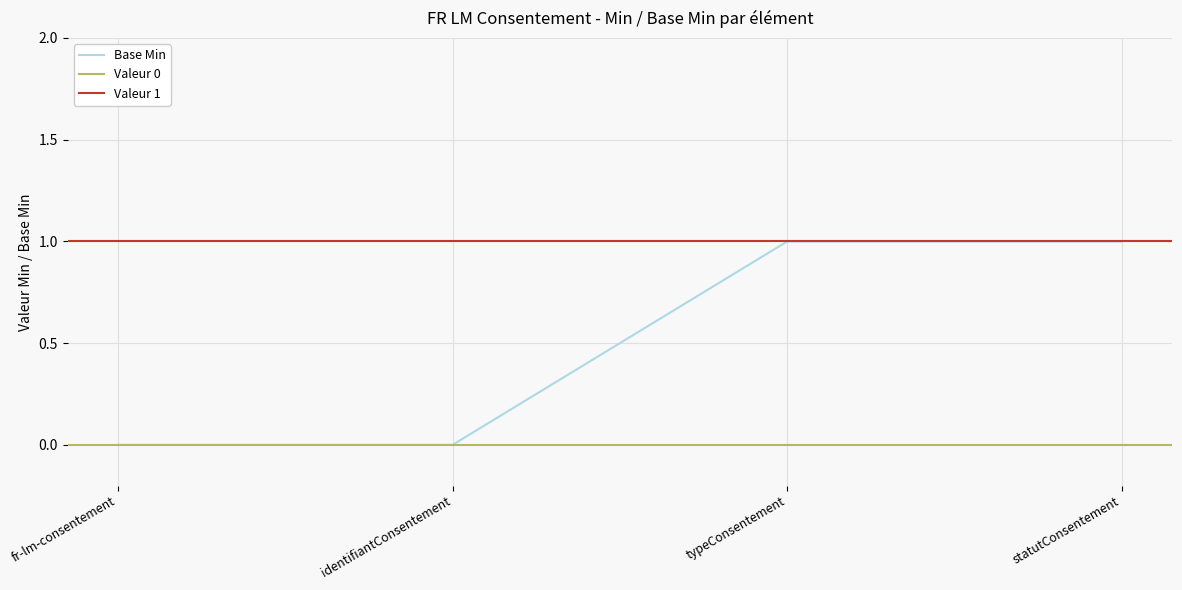

The Base Min series shows 0 at statutConsentement. True or false?

False